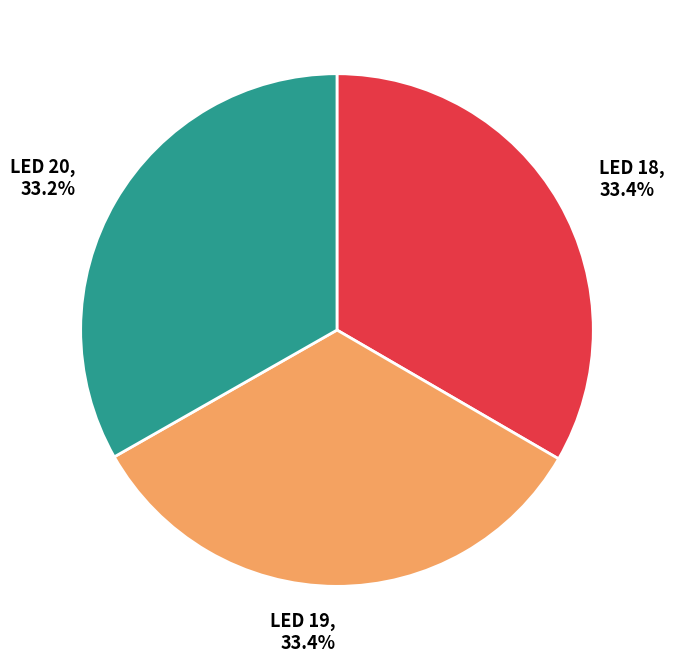

Count the number of slices in the pie.

3